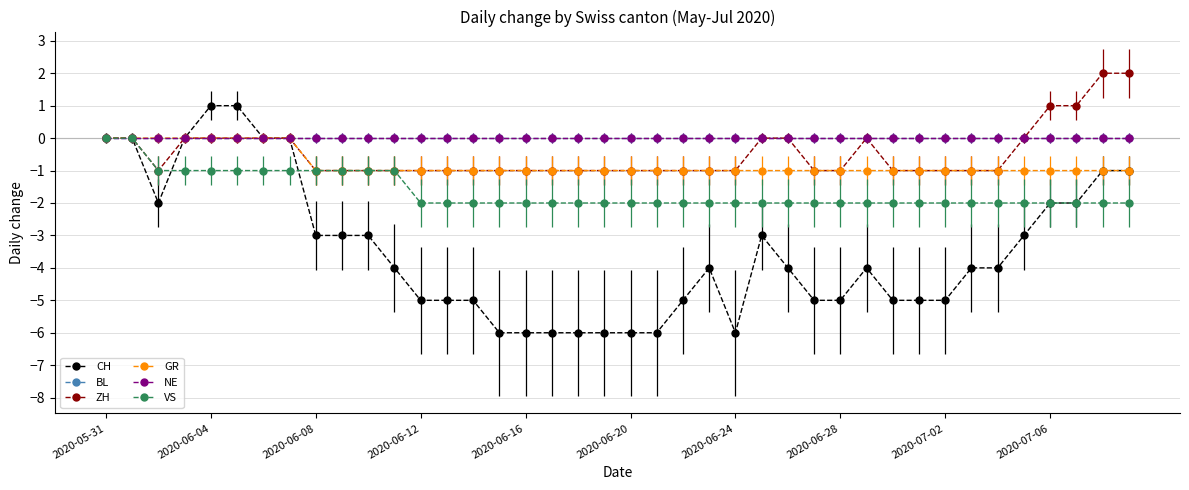

What is the average value of the CH series?

-3